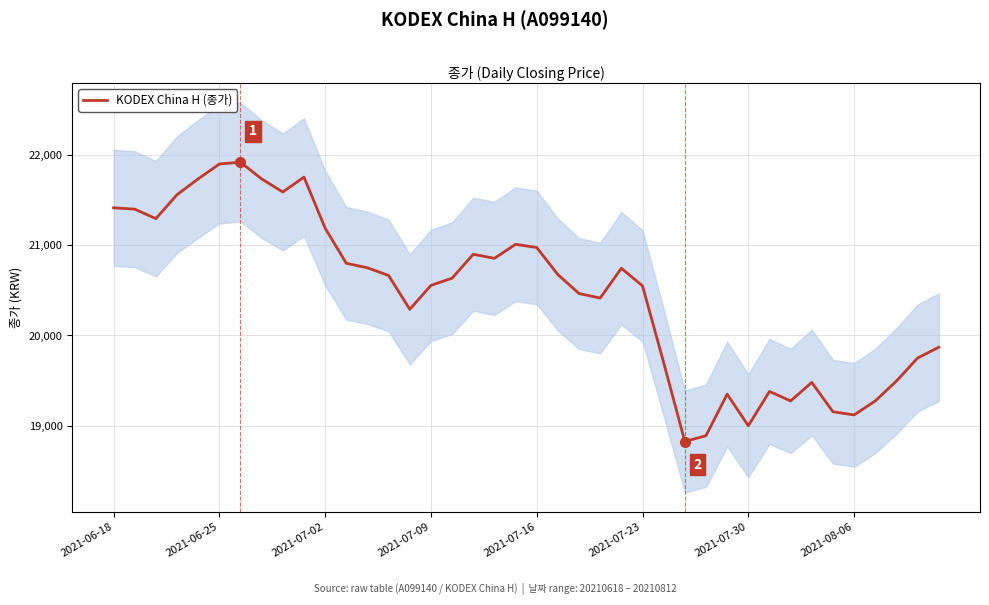

What is the highest value of the KODEX China H (종가) series?

21920